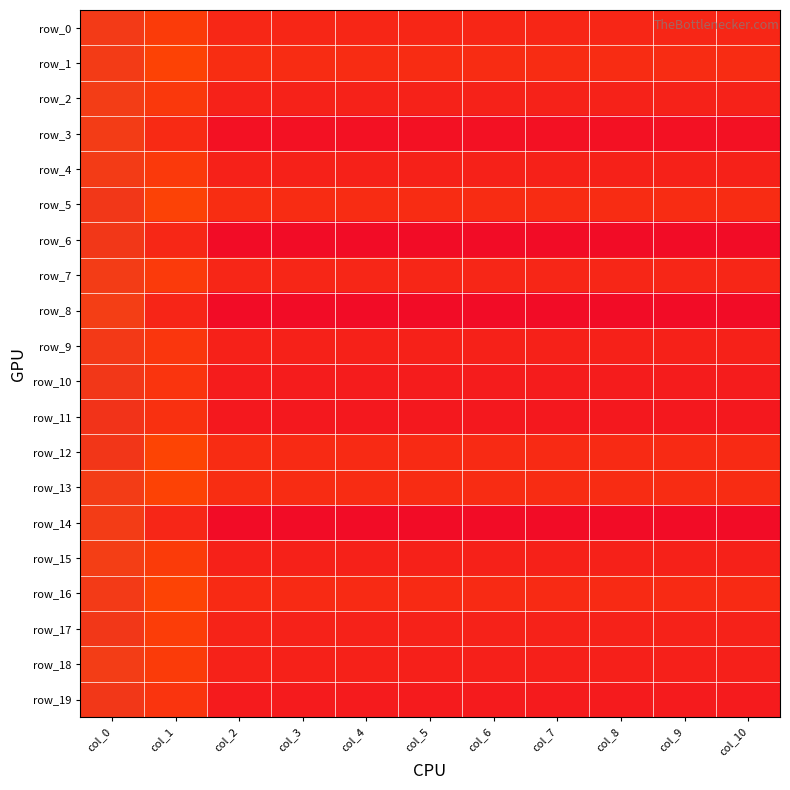

How many data points in row_0 are less than -3560?

8